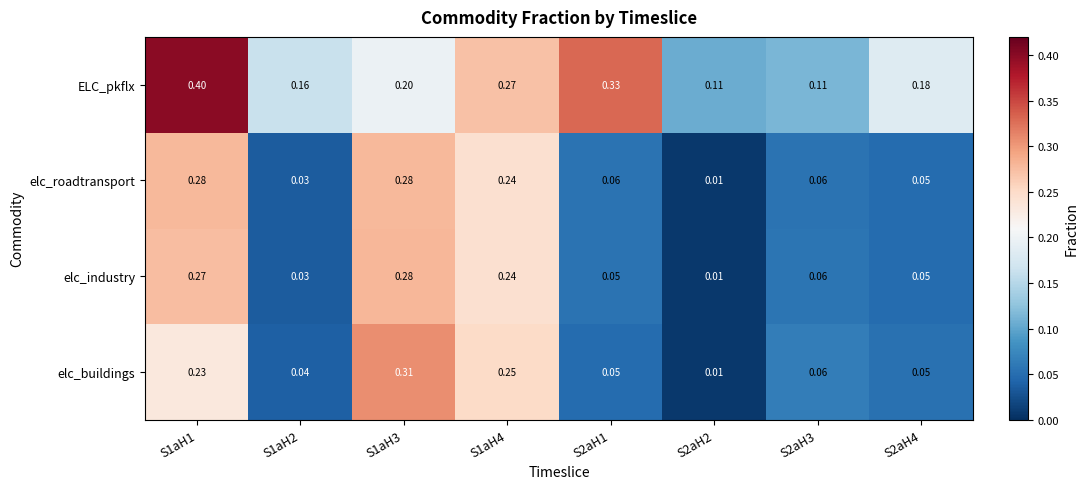

Which series has the widest spread of values?

elc_buildings